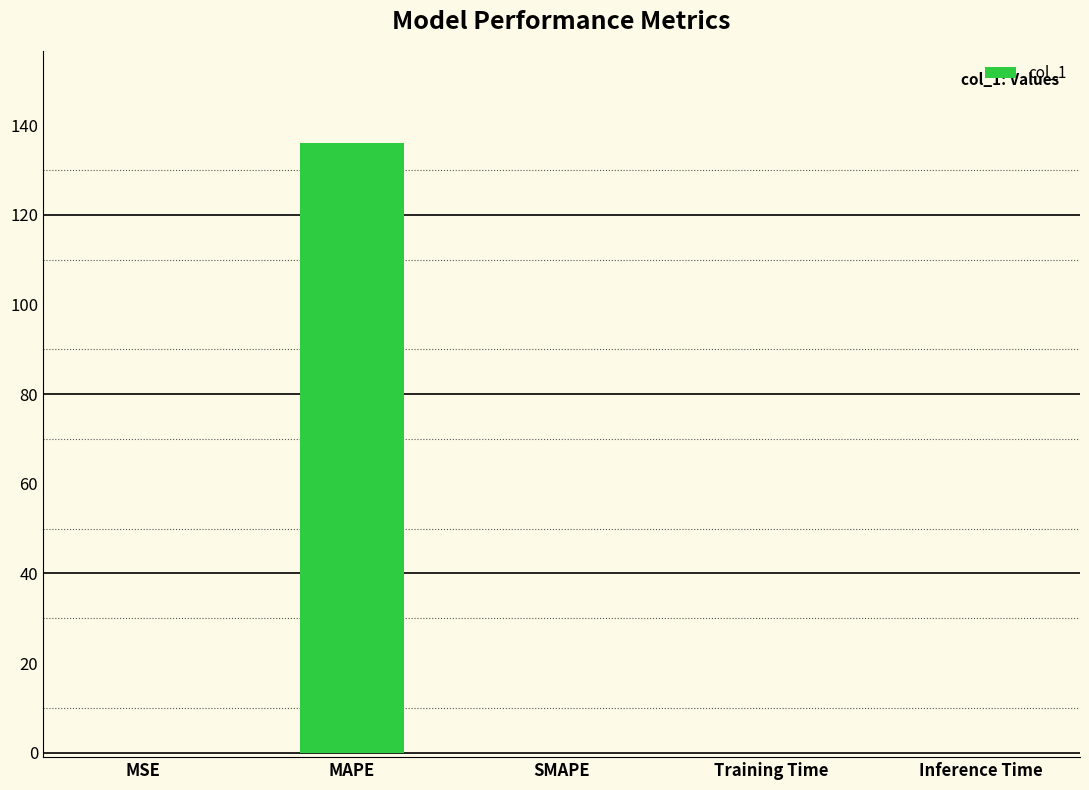

Which category has the highest value across all series?

MAPE